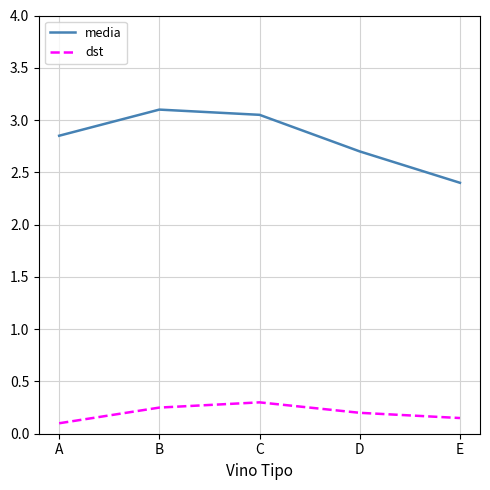

What is the difference between the maximum and second lowest values in the media series?

0.4